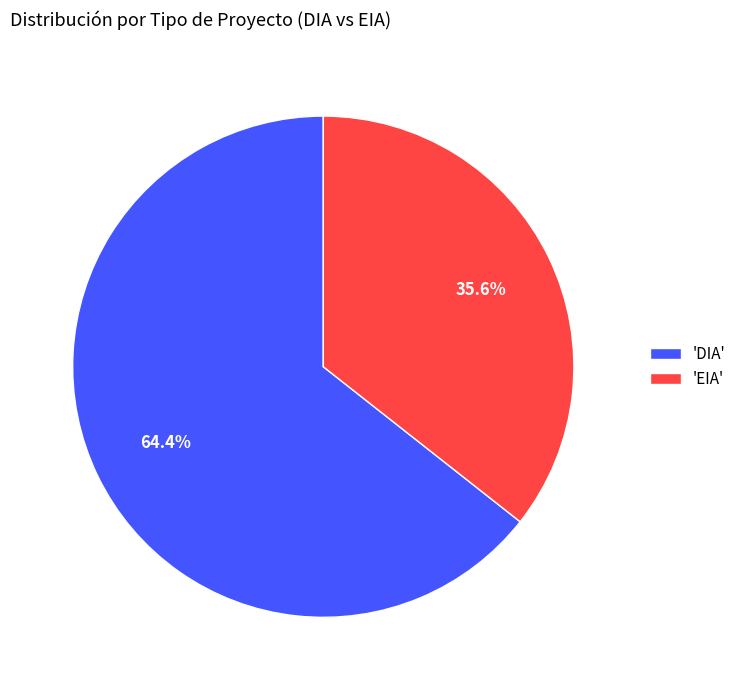

Which category has the smallest portion of the pie?

'EIA'